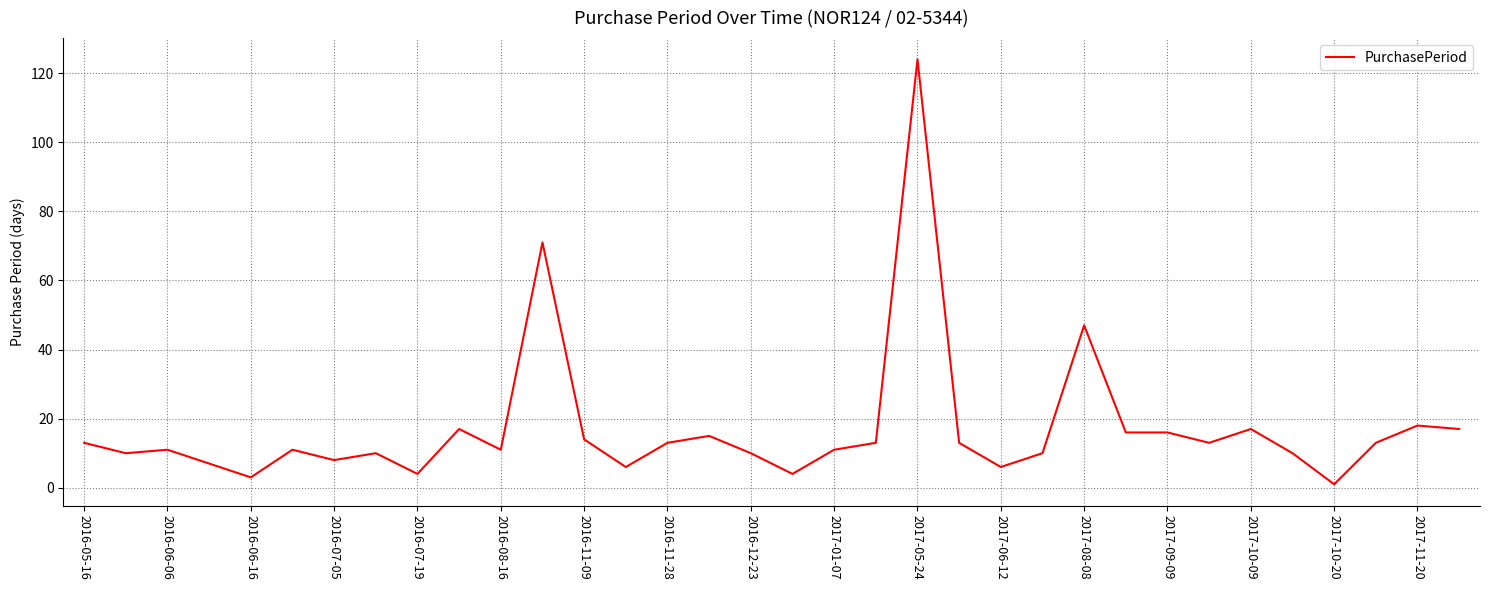

What is the maximum value shown in the chart?

124